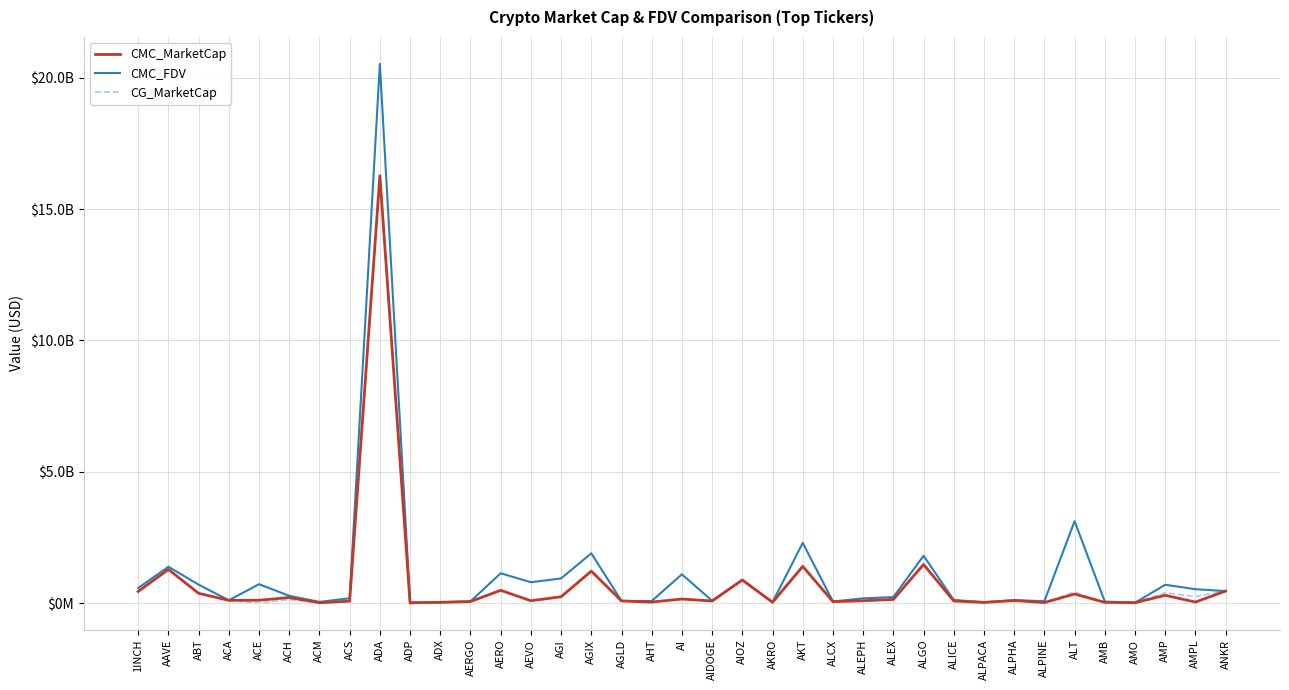

Is it true that CMC_FDV equals 1802668165 at ALGO?

True